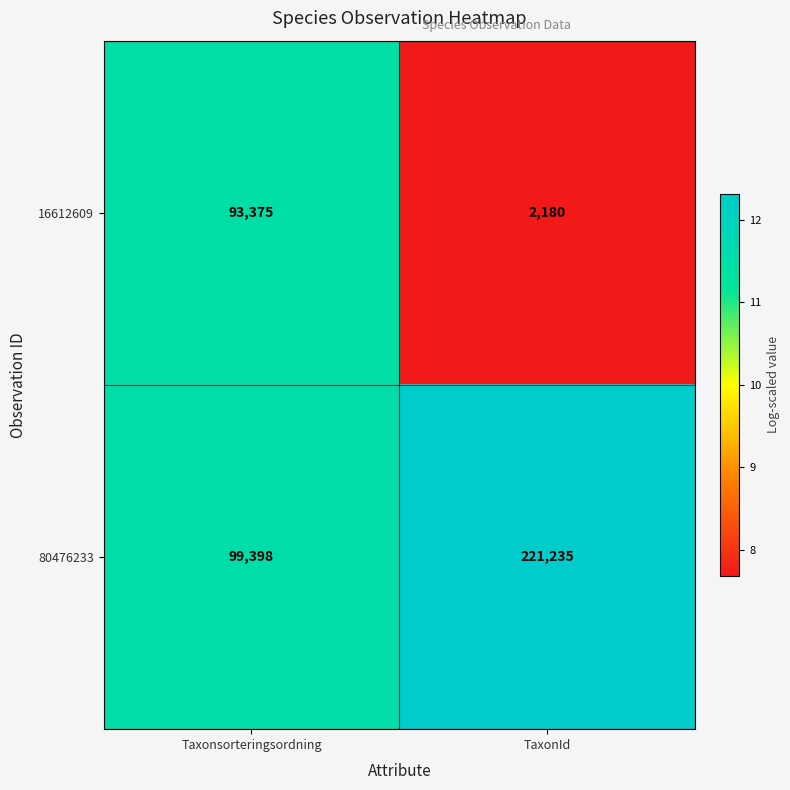

At which label is 16612609 closest to 47777?

TaxonId